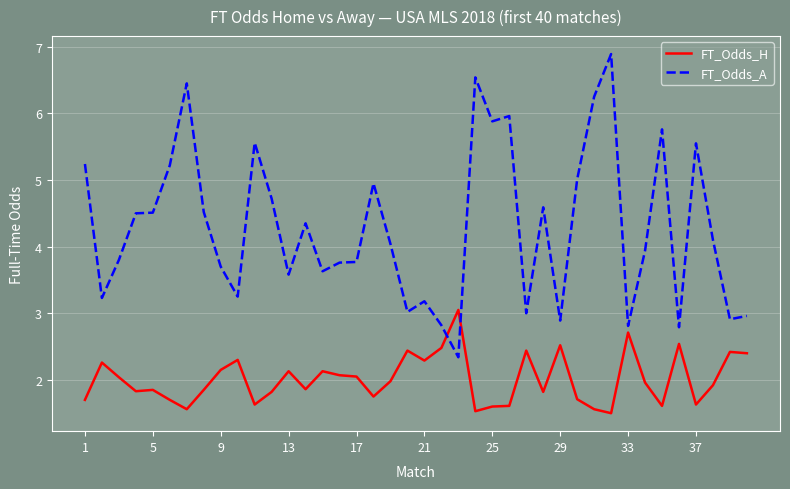

Rank the series by their average value, from highest to lowest.

FT_Odds_A, FT_Odds_H